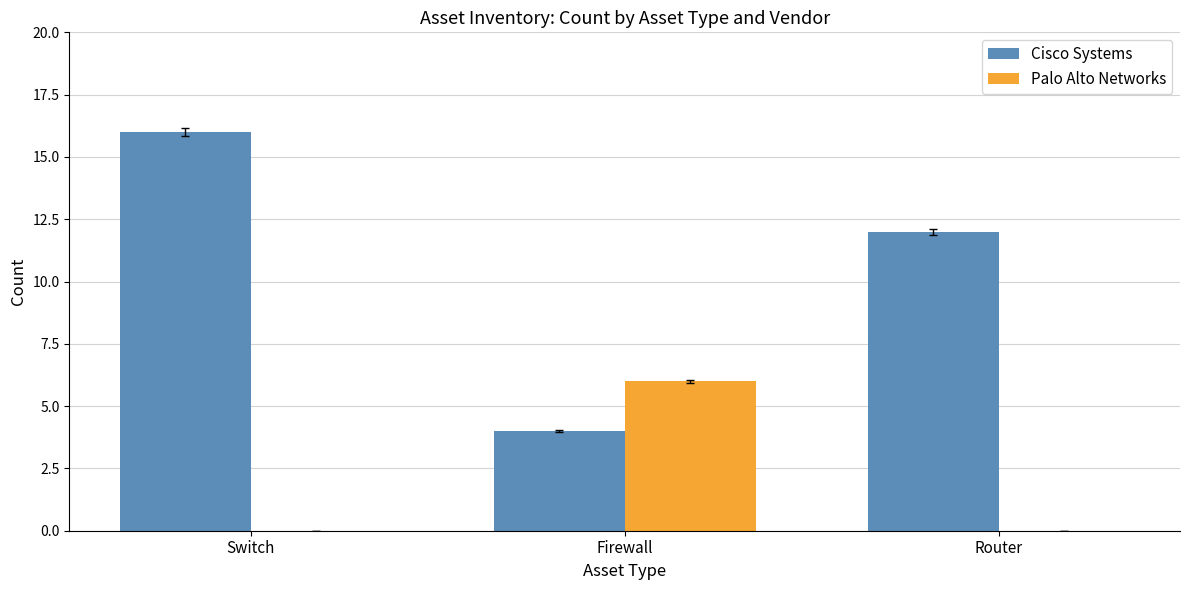

What is the average value of the Palo Alto Networks series?

2